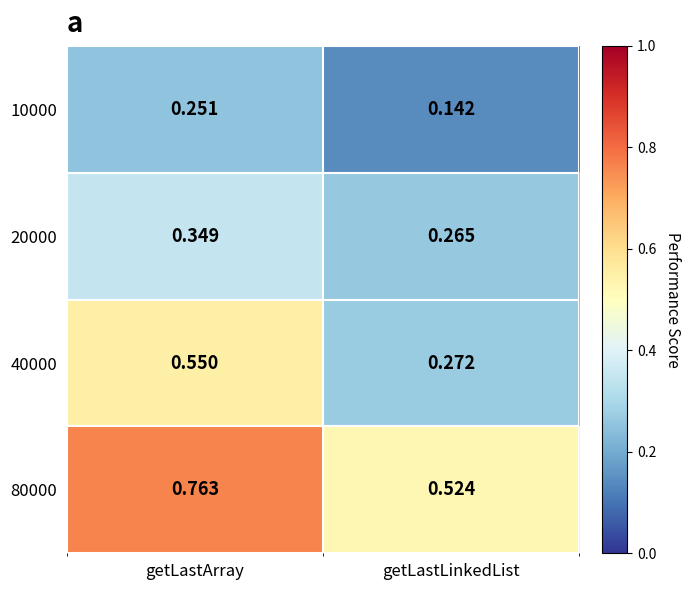

At which category is the sum across all series the highest?

getLastArray